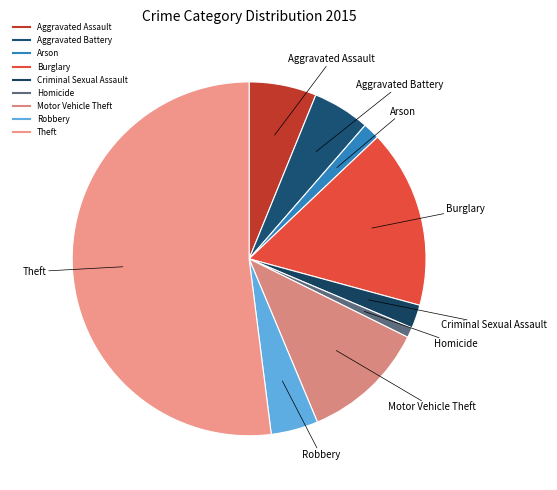

True or false: Arson accounts for 9% of the total.

False